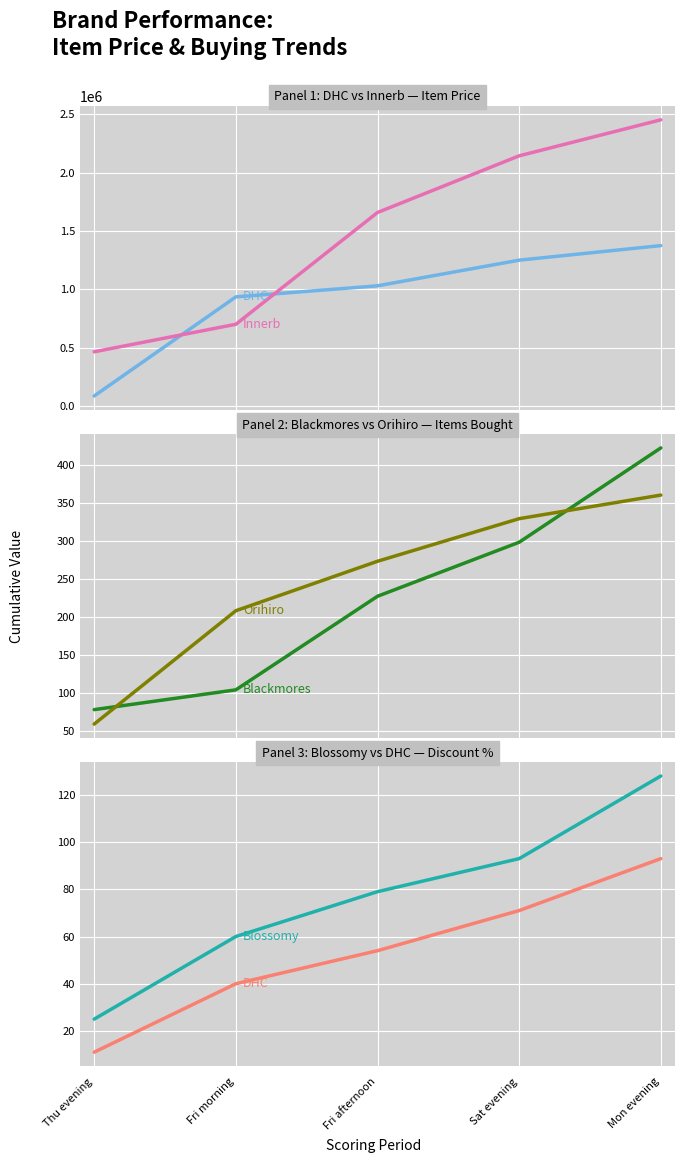

Reading left to right, extract all data points from this chart.

DHC: 11	40	54	71	93
Innerb: 464000	700000	1659000	2145000	2454000
Blackmores: 78	104	227	298	422
Orihiro: 59	208	273	329	360
Blossomy: 25	60	79	93	128